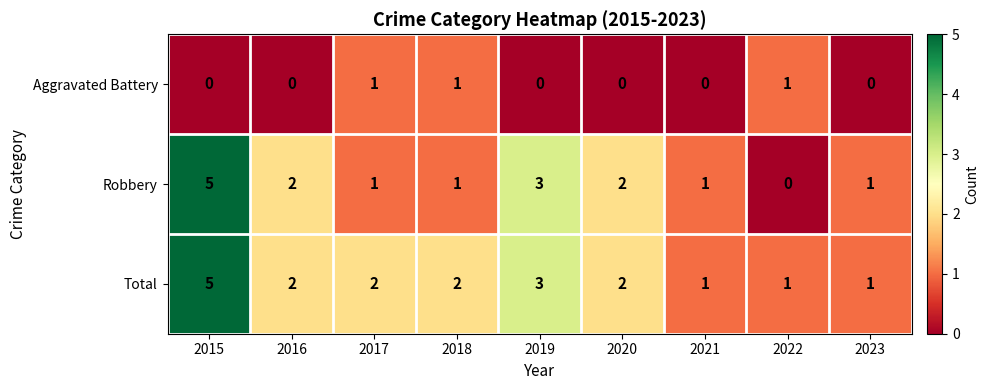

What is the approximate value of Robbery at 2015?

5